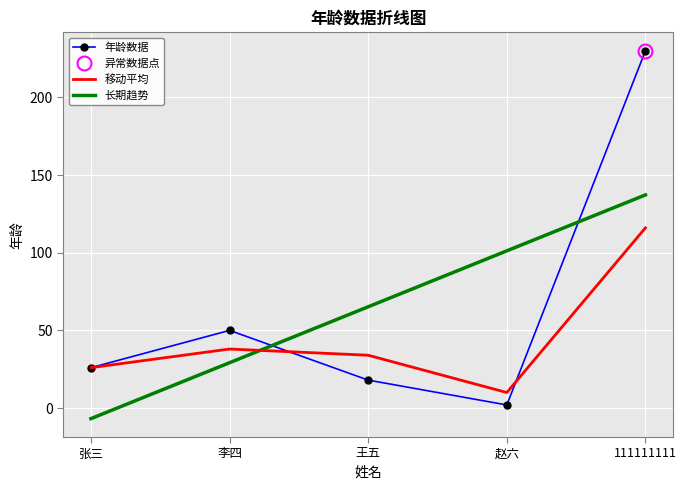

Which category has the highest value in the 长期趋势 series?

111111111